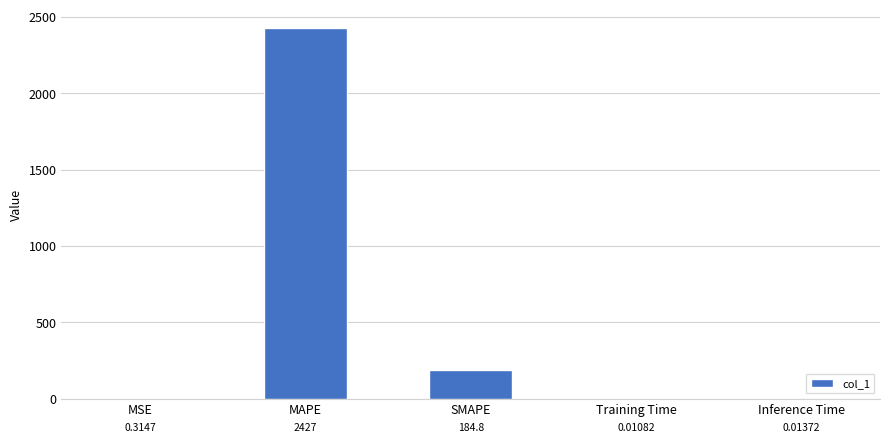

What is the sum of all values?

2612.0